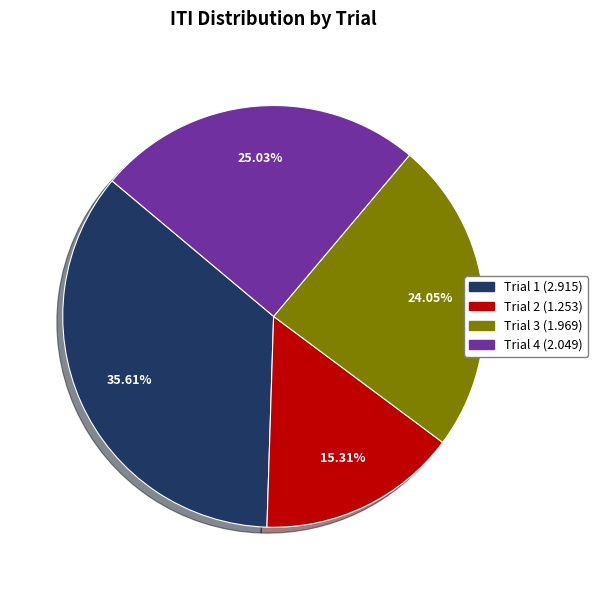

What percentage is the Trial 1 slice, to the nearest percent?

36%